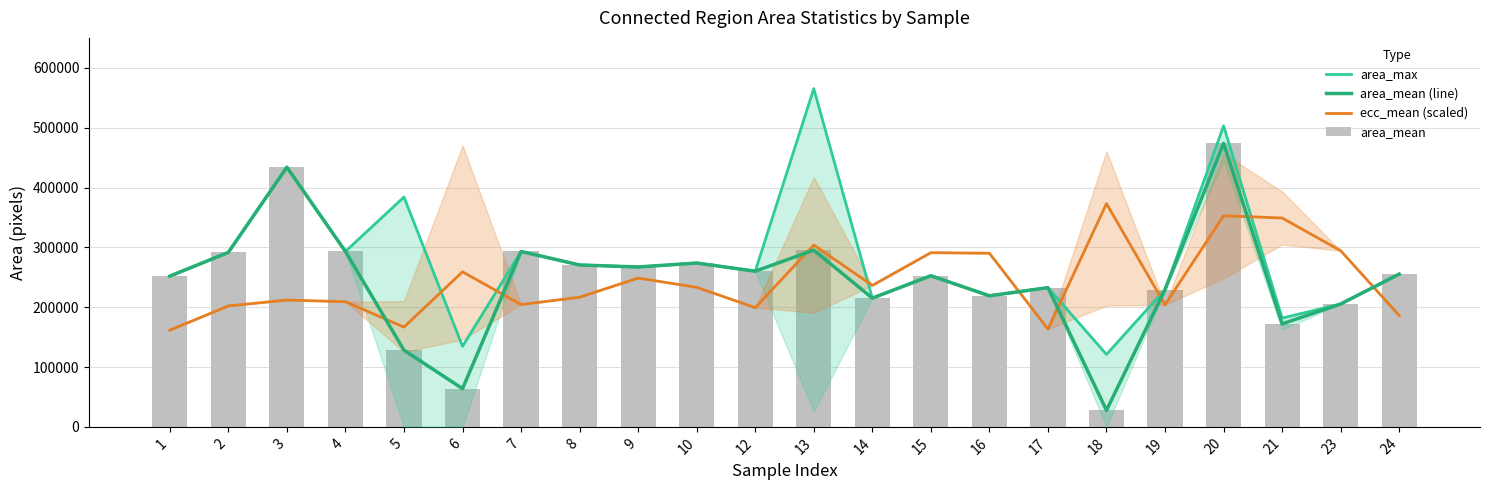

What is the total value across all series at 12?

980028.8